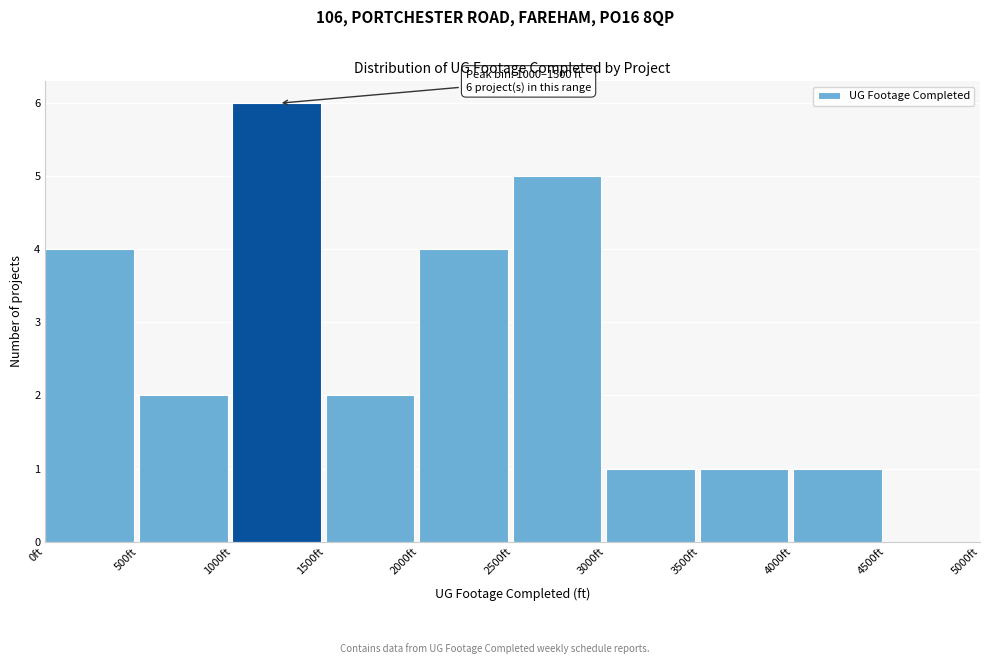

Over which range of the x-axis is the bar tallest?

1000 to 1500